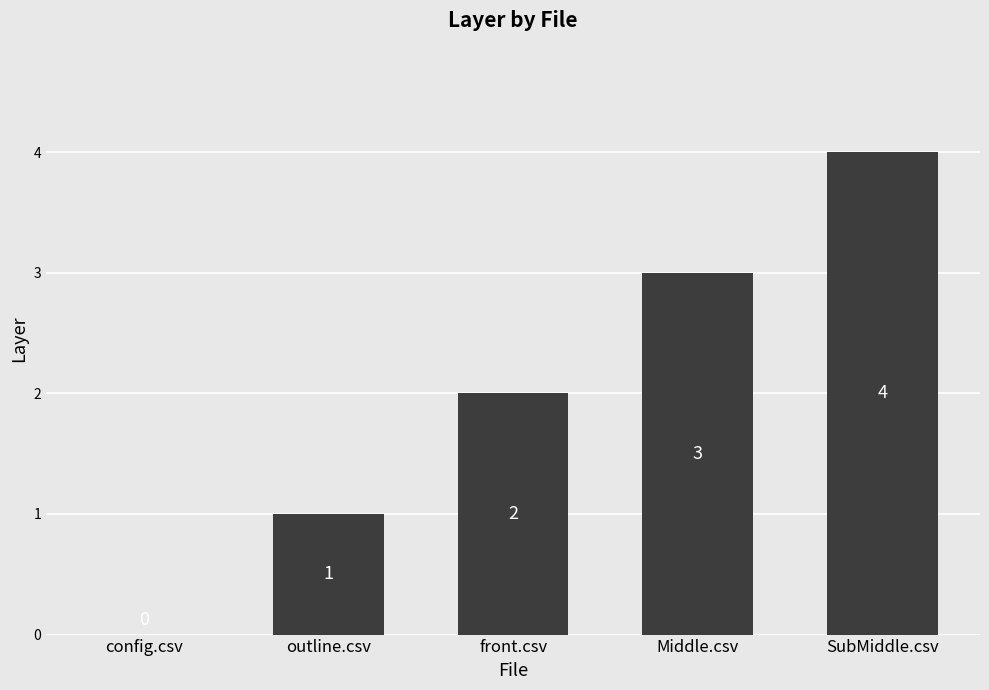

Is it true that the value at front.csv is 3?

False